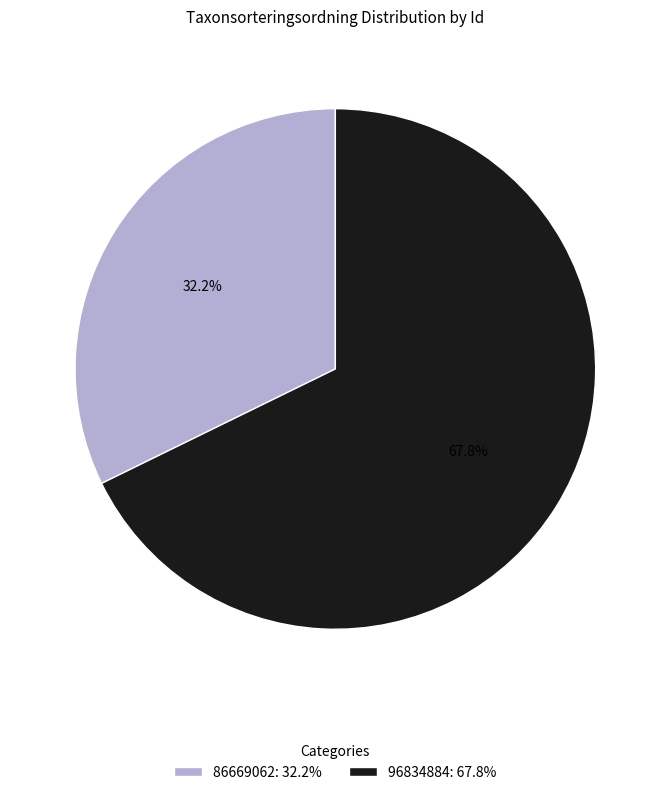

What is the total percentage of 96834884 and 86669062?

100.0%